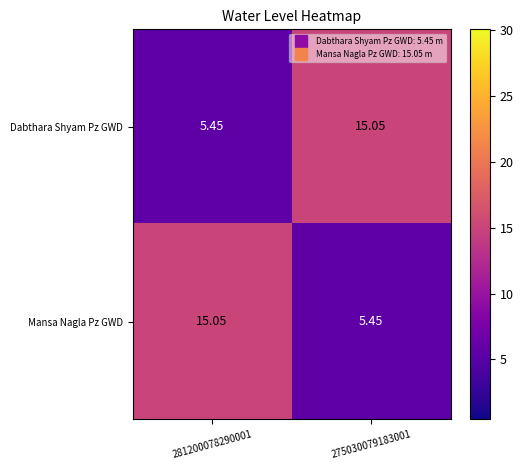

Rank the series at 275030079183001 from lowest to highest value.

Mansa Nagla Pz GWD, Dabthara Shyam Pz GWD